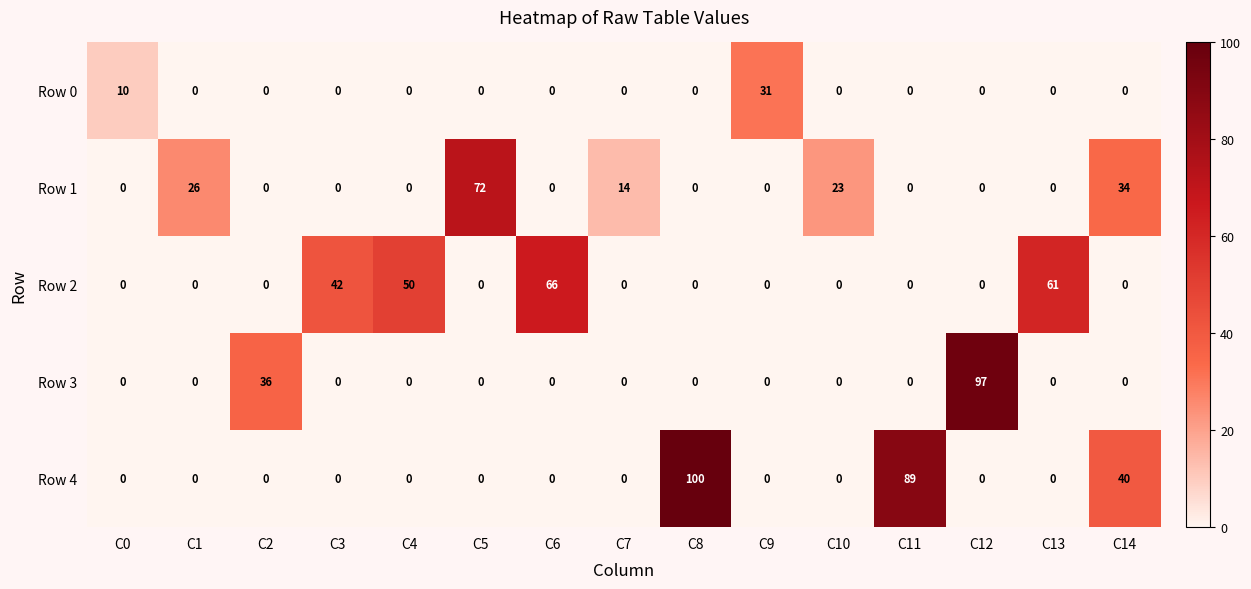

List the labels in order of Row 2 value, largest first.

C6, C13, C4, C3, C0, C1, C2, C5, C7, C8, C9, C10, C11, C12, C14